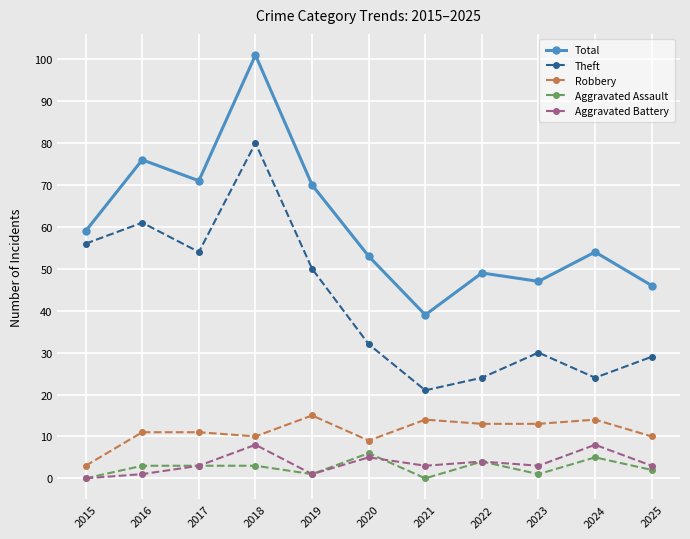

Is the value of Aggravated Battery at 2016 greater than the value of Robbery at 2015?

No